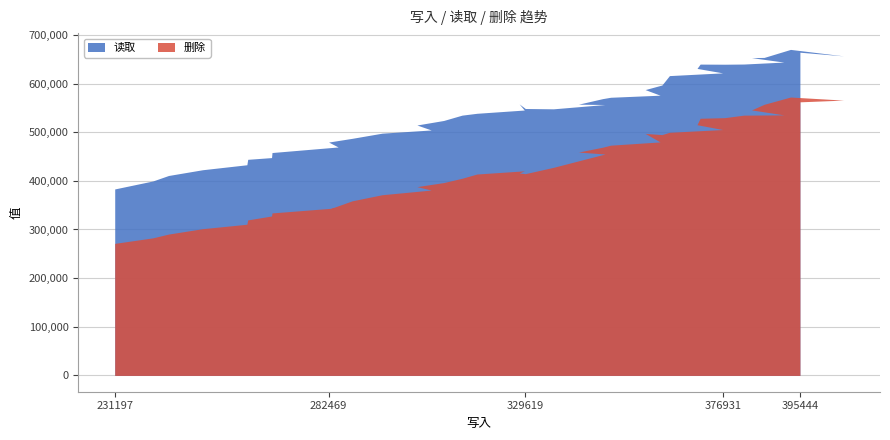

Which has a higher value, 7 or 27?

27